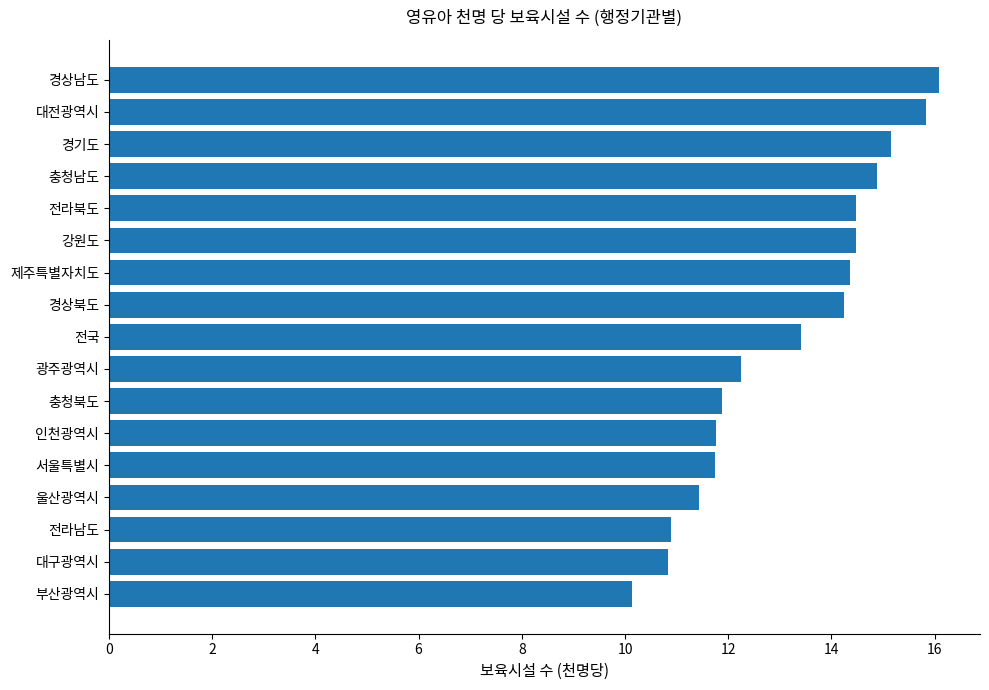

What is the ratio of the value at 충청남도 to the value at 전라남도?

1.4